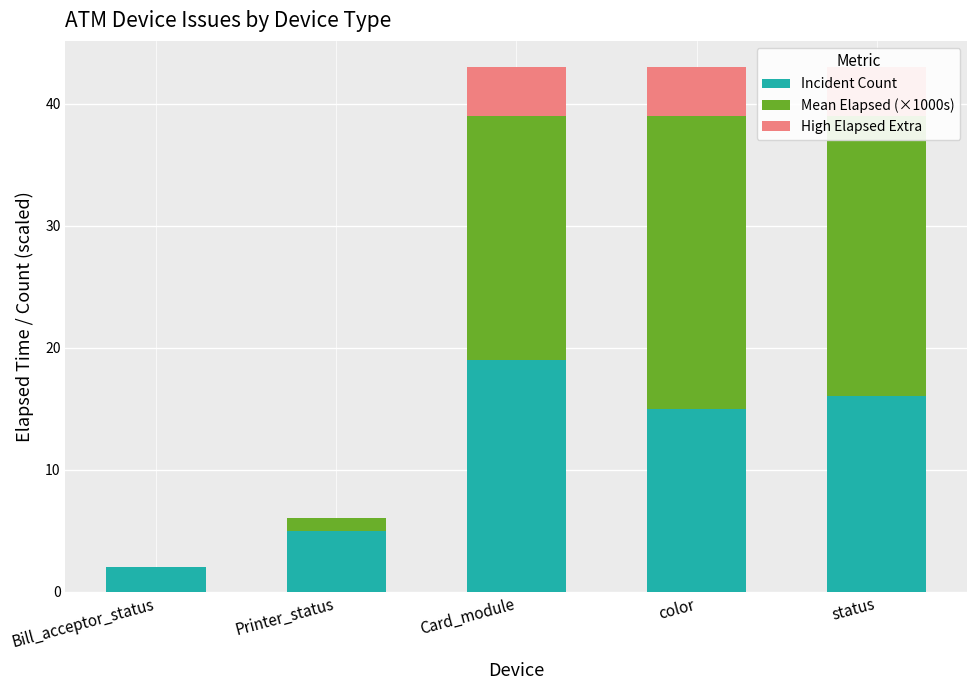

How many bars are there in total?

15